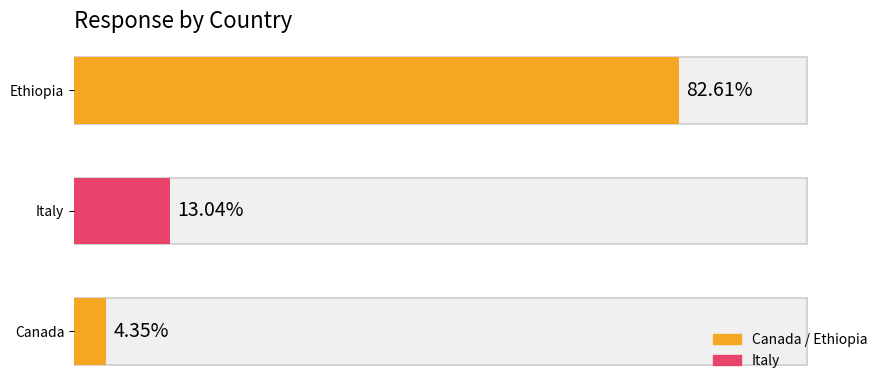

How many bars are there in total?

3